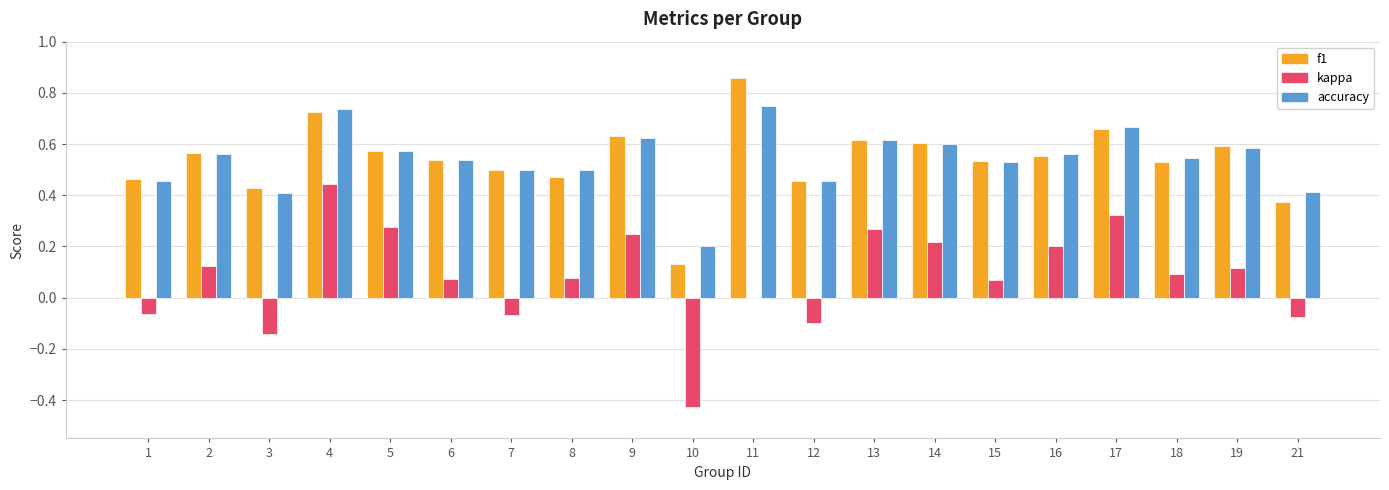

What is the sum of all f1 values?

10.8